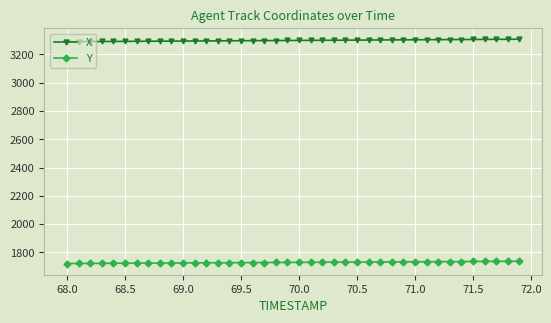

Which series has the largest total across all categories?

X